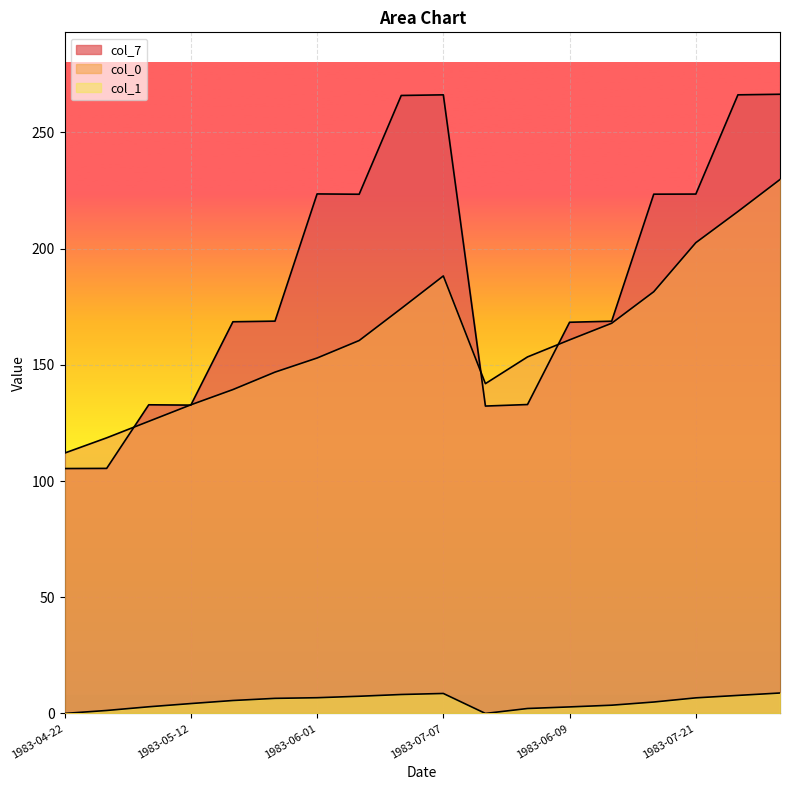

In col_7, how many points are lower than both neighbors (excluding endpoints)?

3